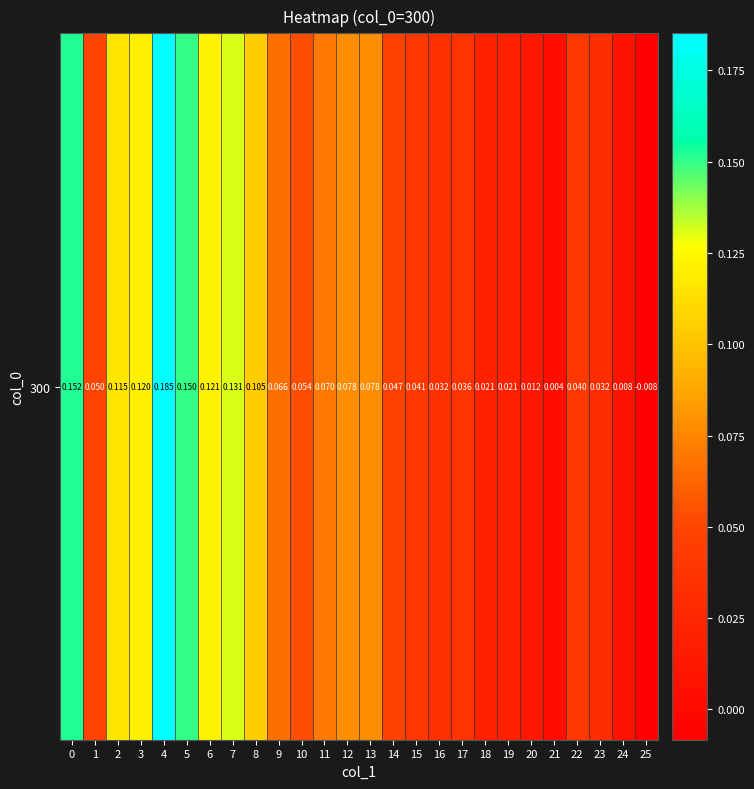

How many data points are above 0?

25